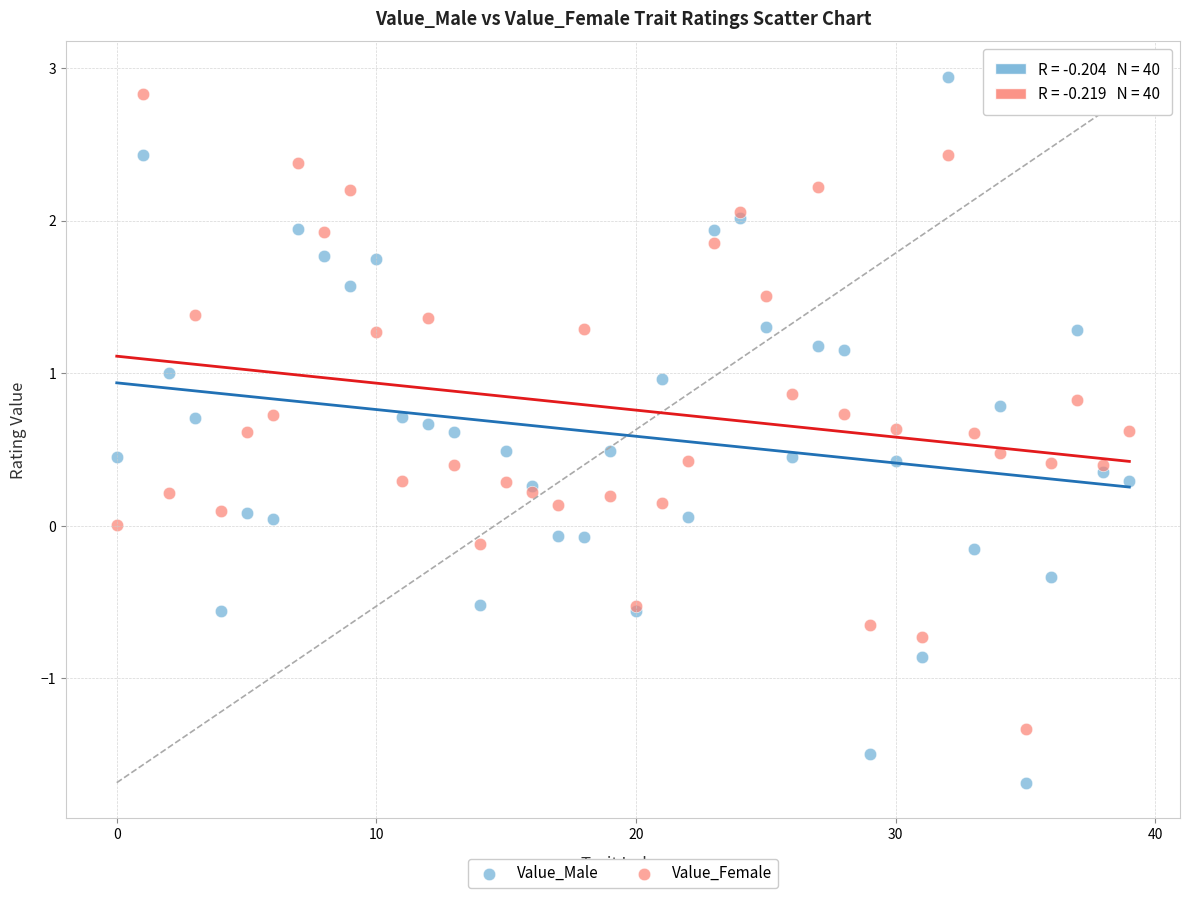

Which series reaches the minimum Y coordinate?

Value_Male